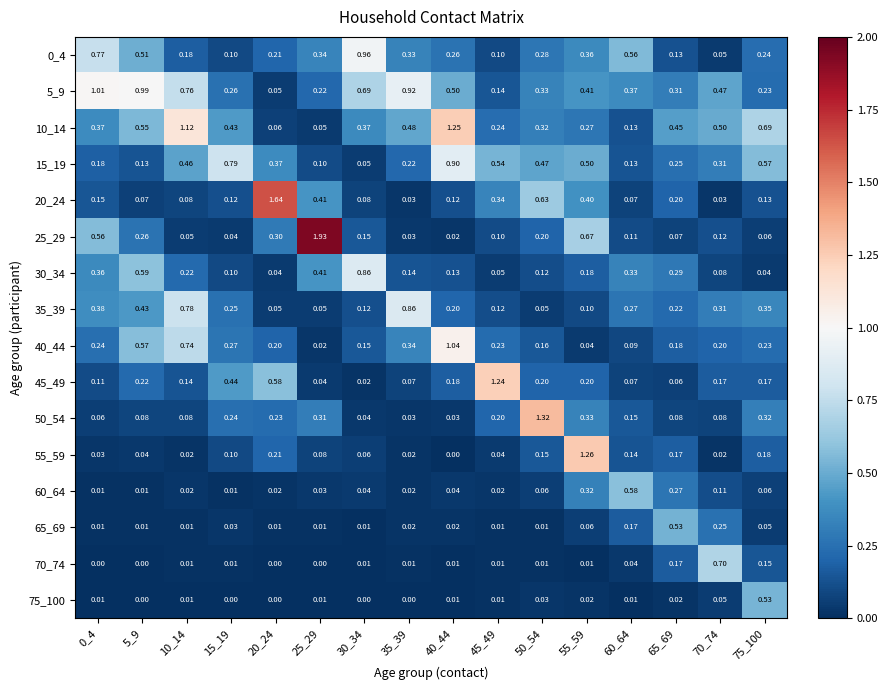

Is the value of 75_100 at 25_29 greater than the value of 40_44 at 75_100?

No